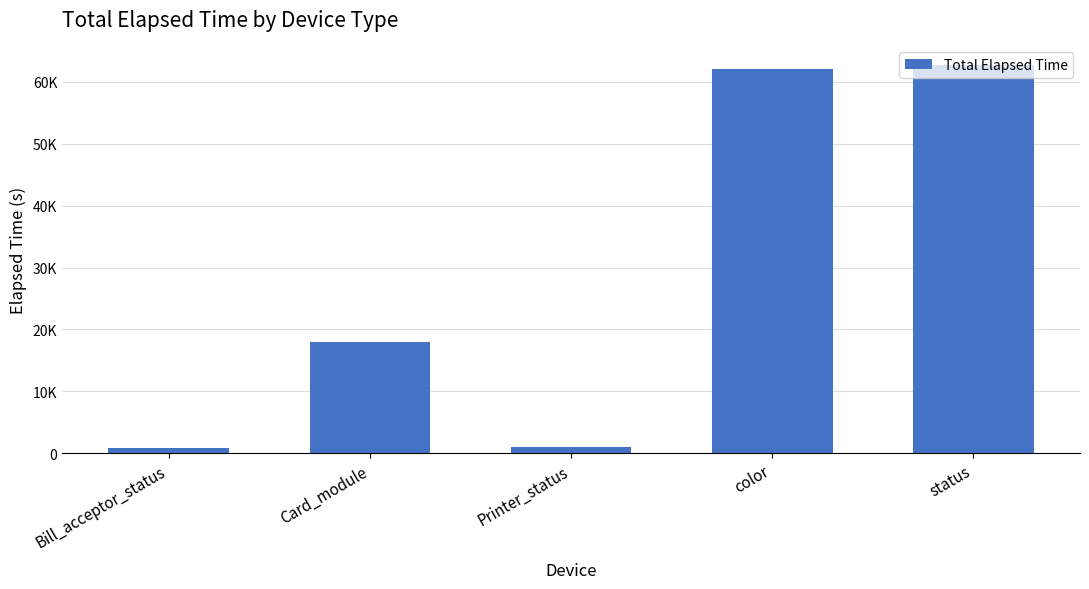

Does the chart contain any negative values?

No